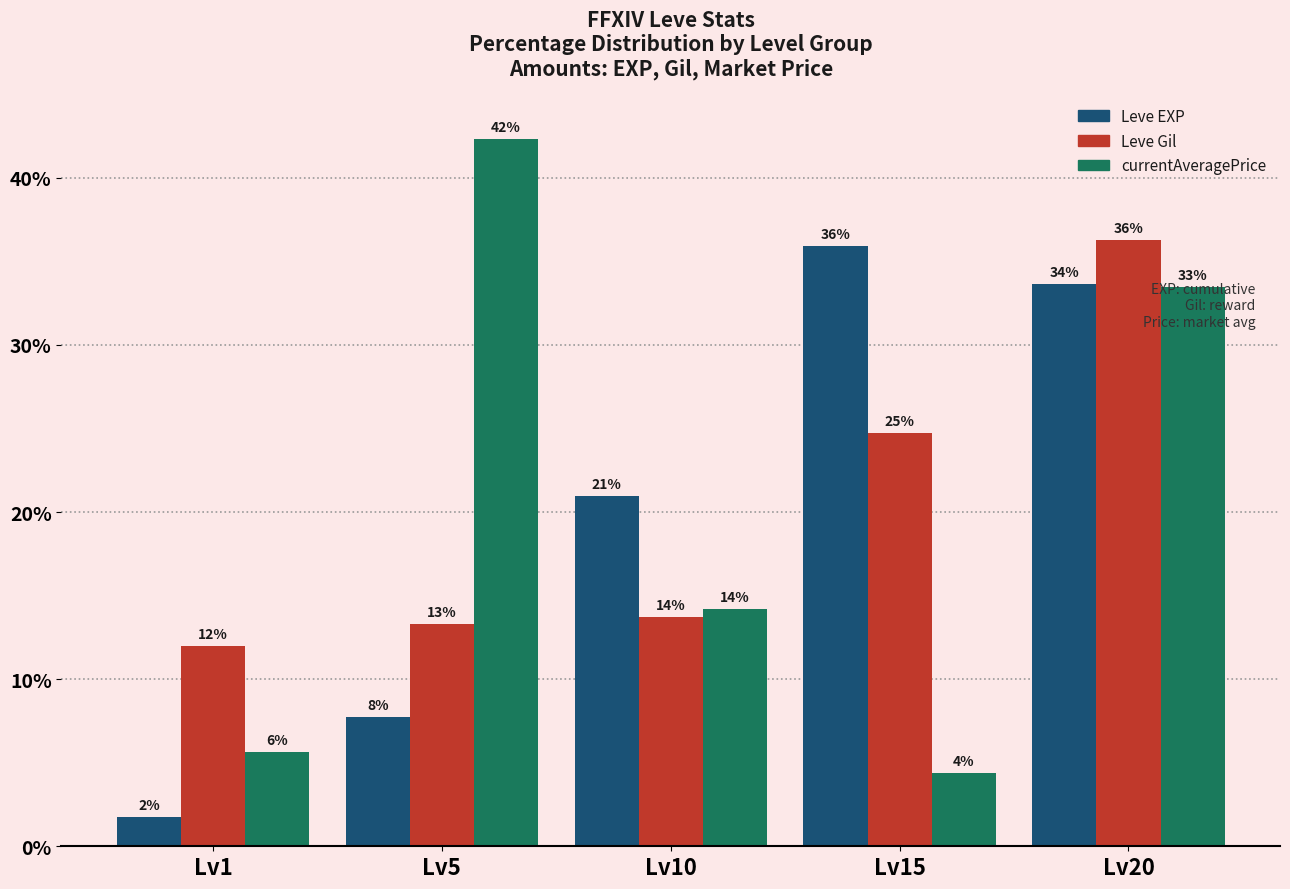

What is the average value of the Leve Gil series?

20.0